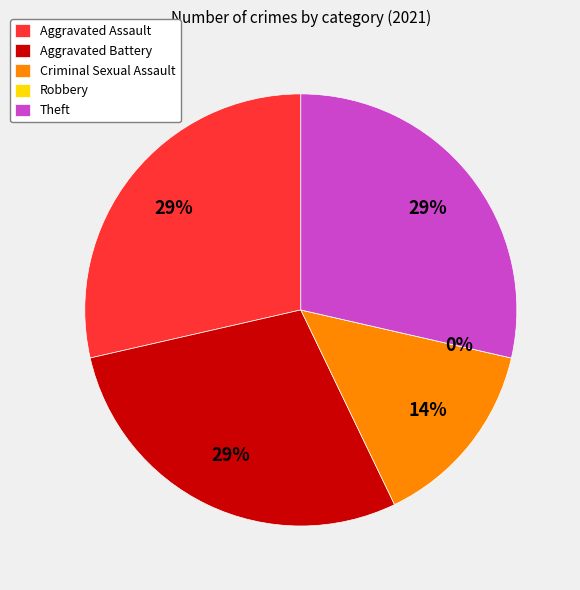

To the nearest percent, what percentage of the pie is Aggravated Assault?

29%